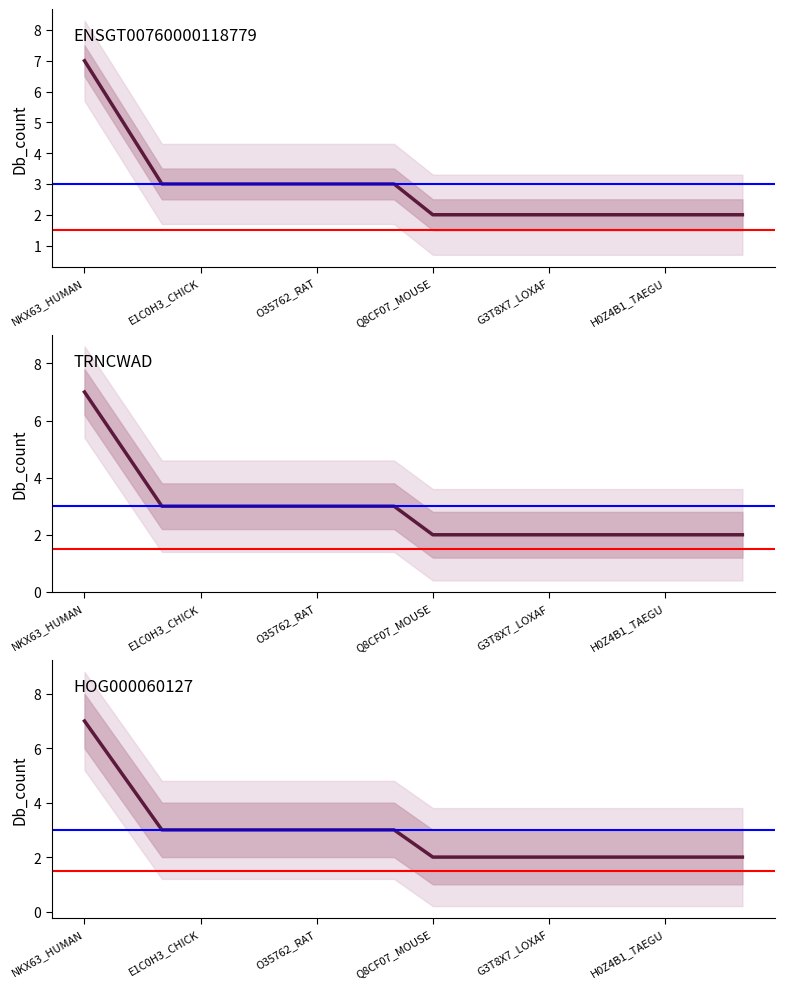

What is the label of the 4th point from the left?

E1C0H3_CHICK